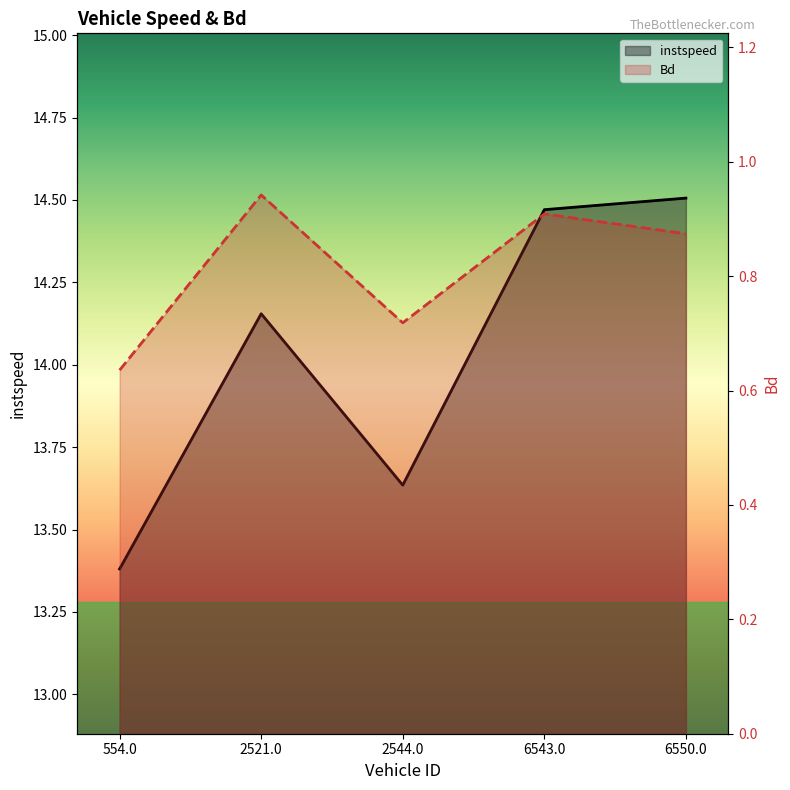

Reading left to right, list all the values displayed in this chart.

instspeed: 13.4	14.2	13.6	14.5	14.5
Bd: 0.6	0.9	0.7	0.9	0.9